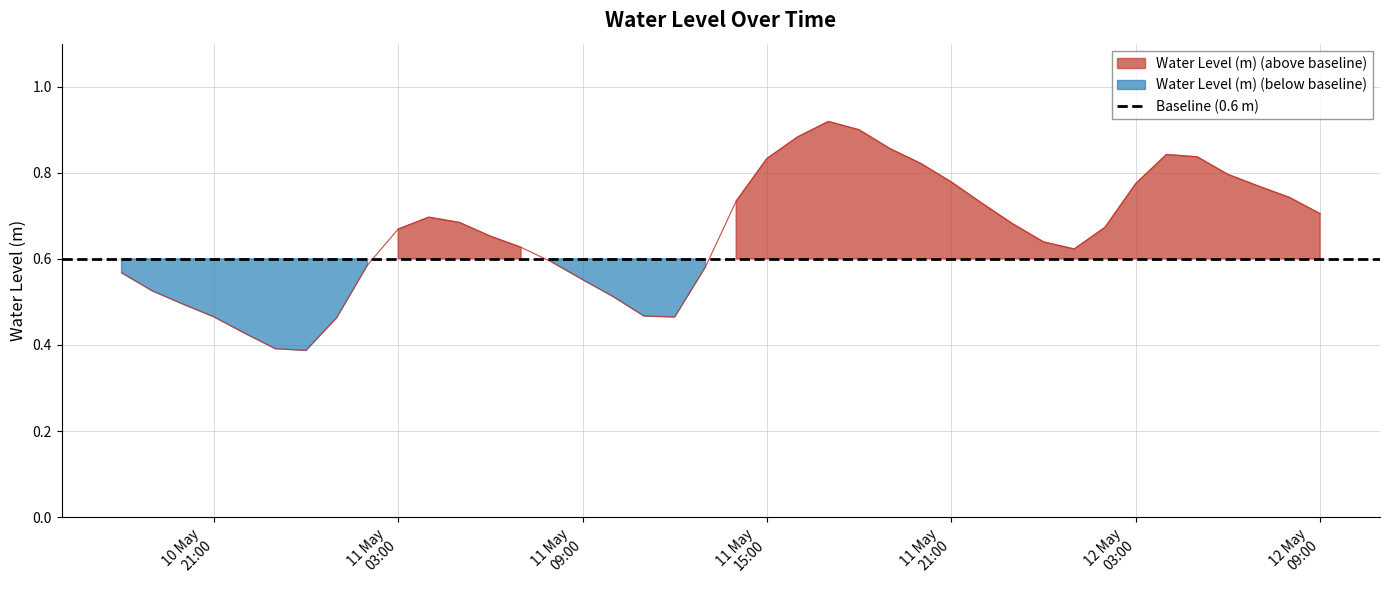

What is the maximum value shown in the chart?

0.9